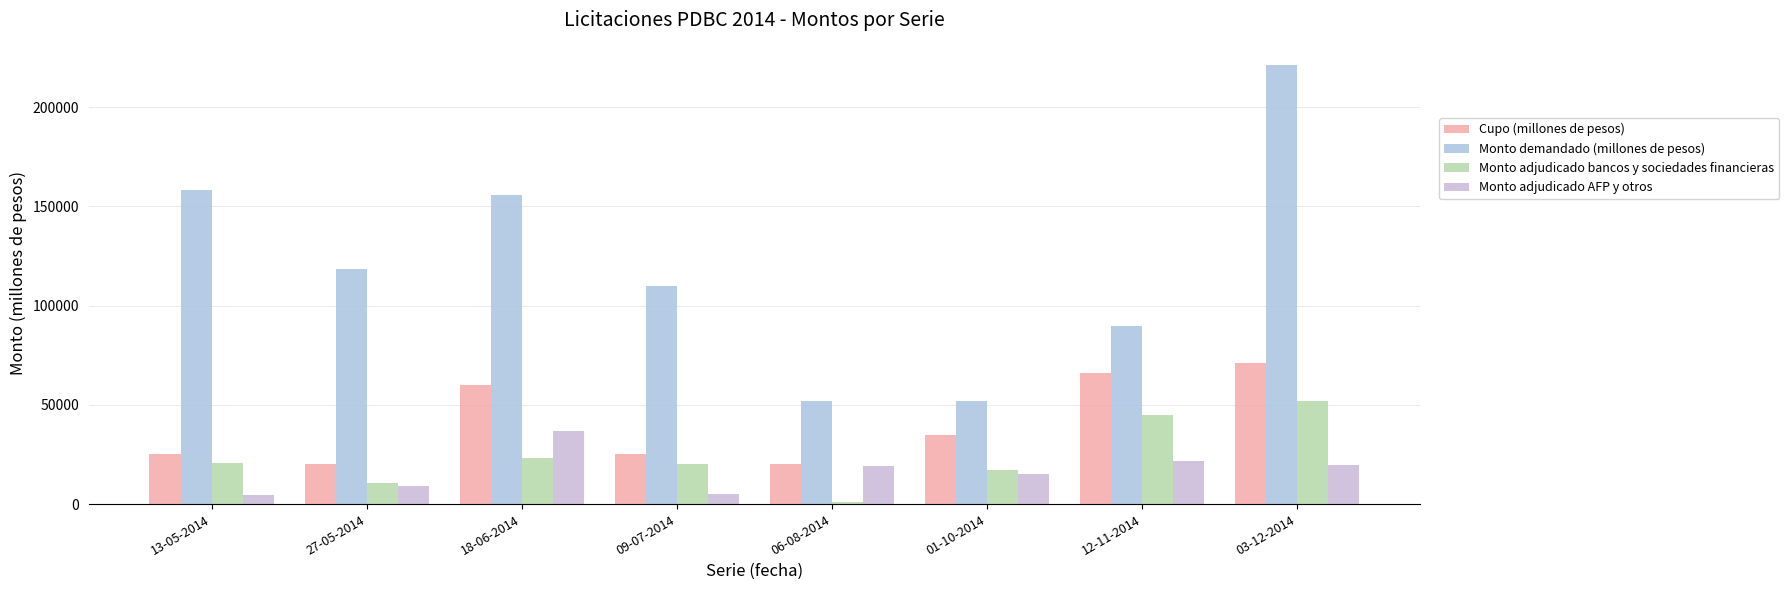

What is the maximum value for Monto adjudicado bancos y sociedades financieras?

51825